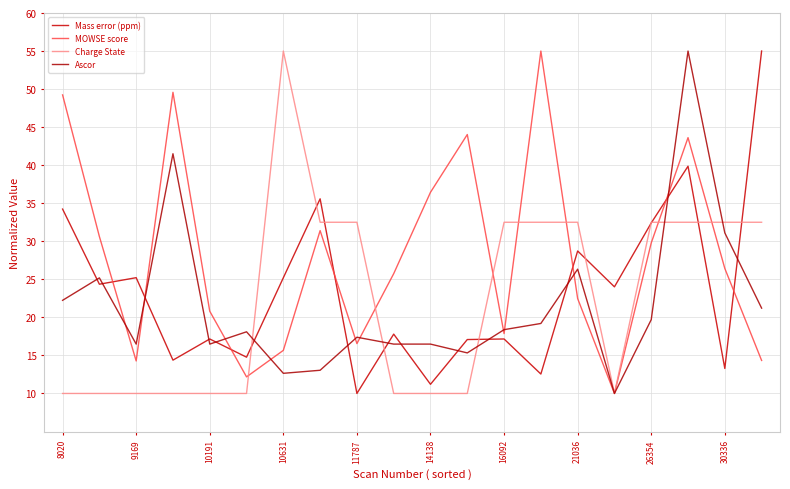

Rank the categories by MOWSE score value from highest to lowest.

13, 10631, 8020, 11, 17, 10, 21036, 9169, 16, 18, 30336, 14, 11787, 12, 26354, 16092, 19, 10191, 14138, 15